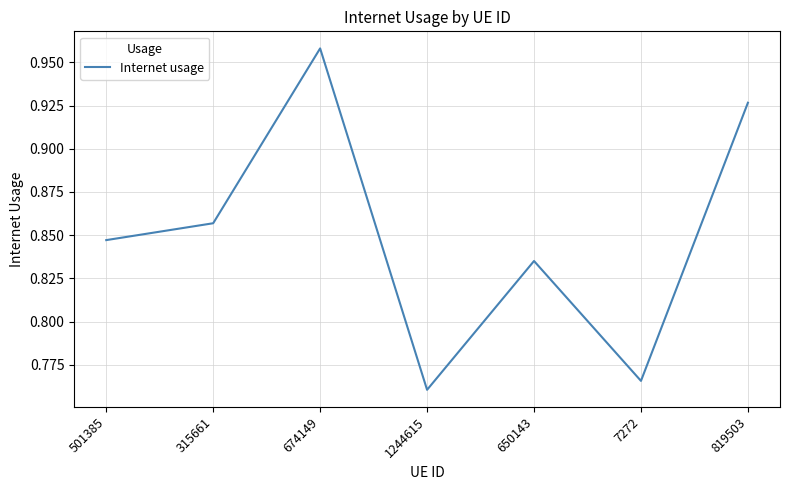

True or false: the data has more than 2 interior local peaks.

False